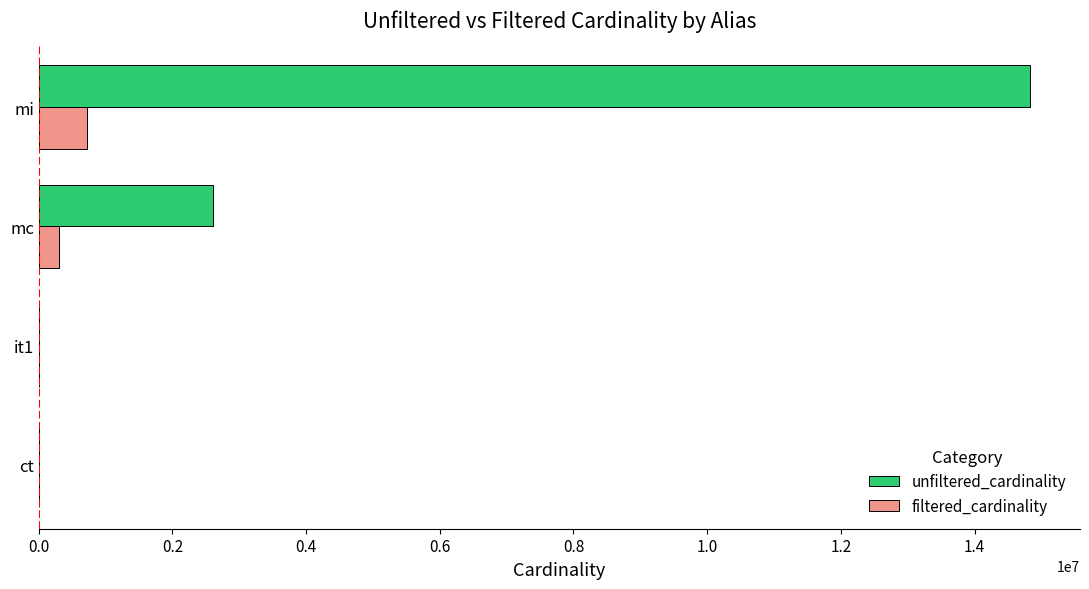

What is the sum of all unfiltered_cardinality values?

17444966